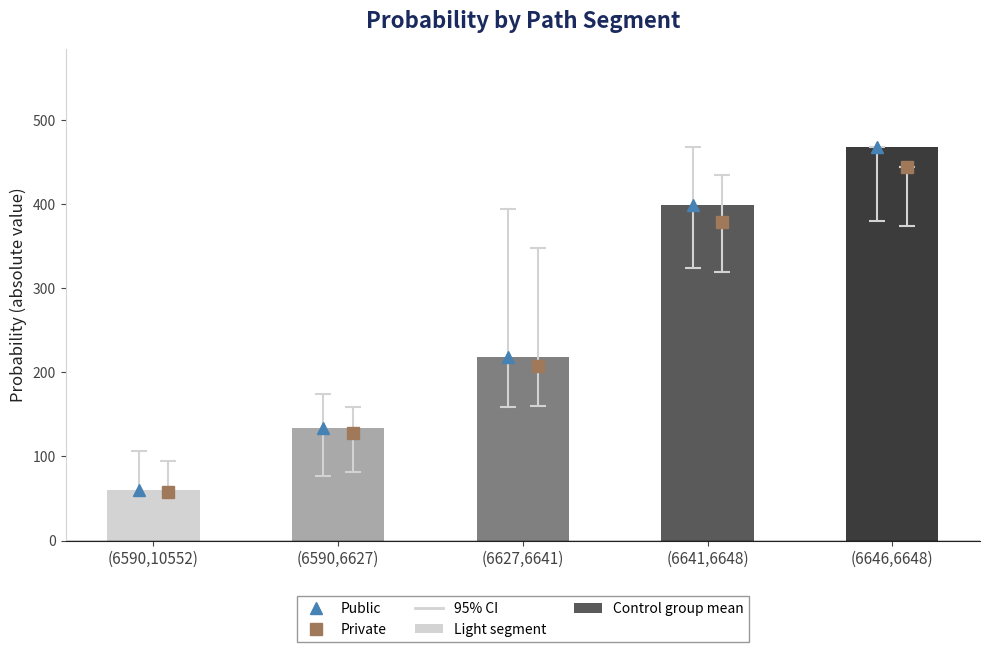

Reading right to left, list all the values displayed in this chart.

(6646,6648)=467.7	(6641,6648)=398.7	(6627,6641)=218.3	(6590,6627)=134.3	(6590,10552)=60.8